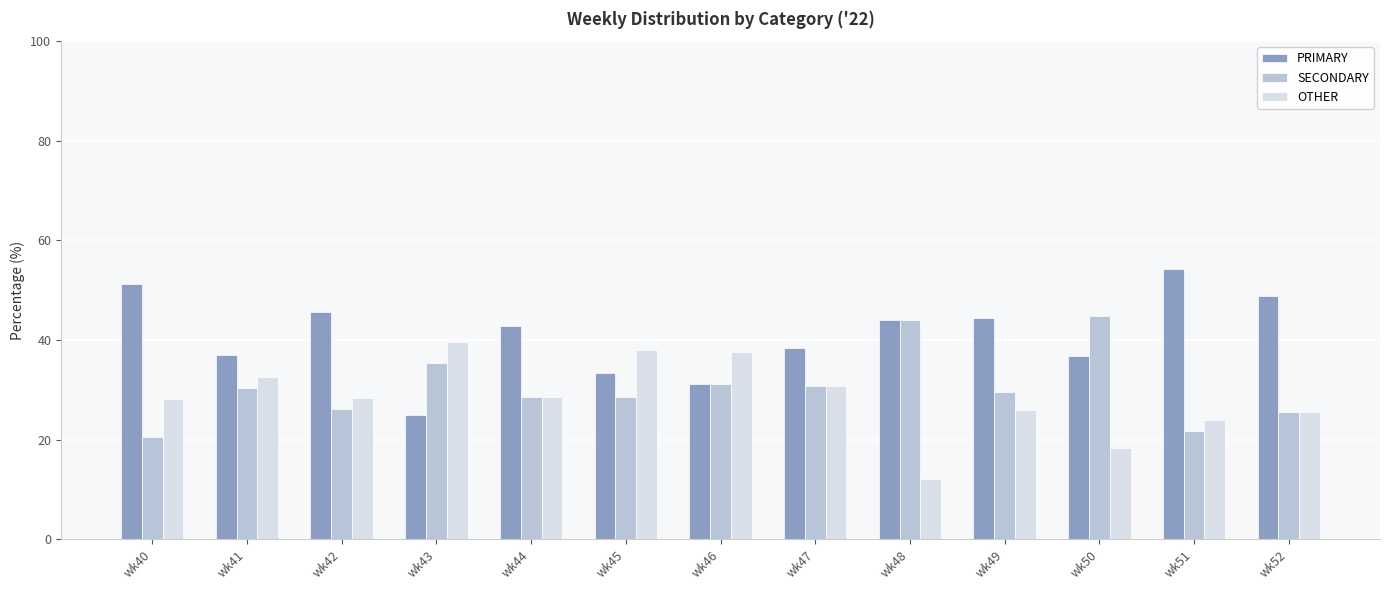

How many values in the PRIMARY series are below 42?

6